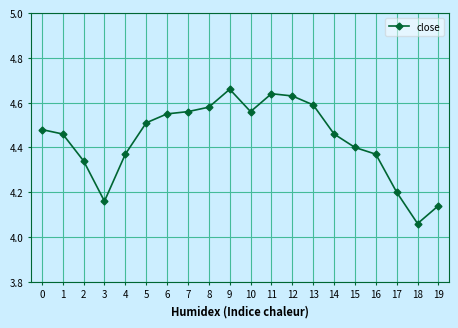

At which label is the value closest to 4?

18